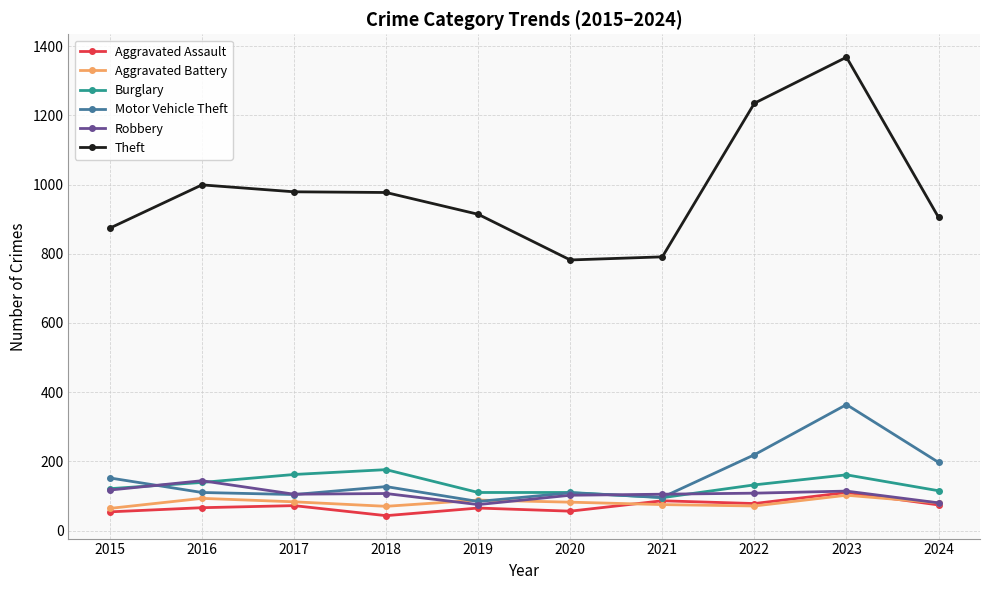

True or false: Motor Vehicle Theft has more than 1 points higher than both neighbors.

True